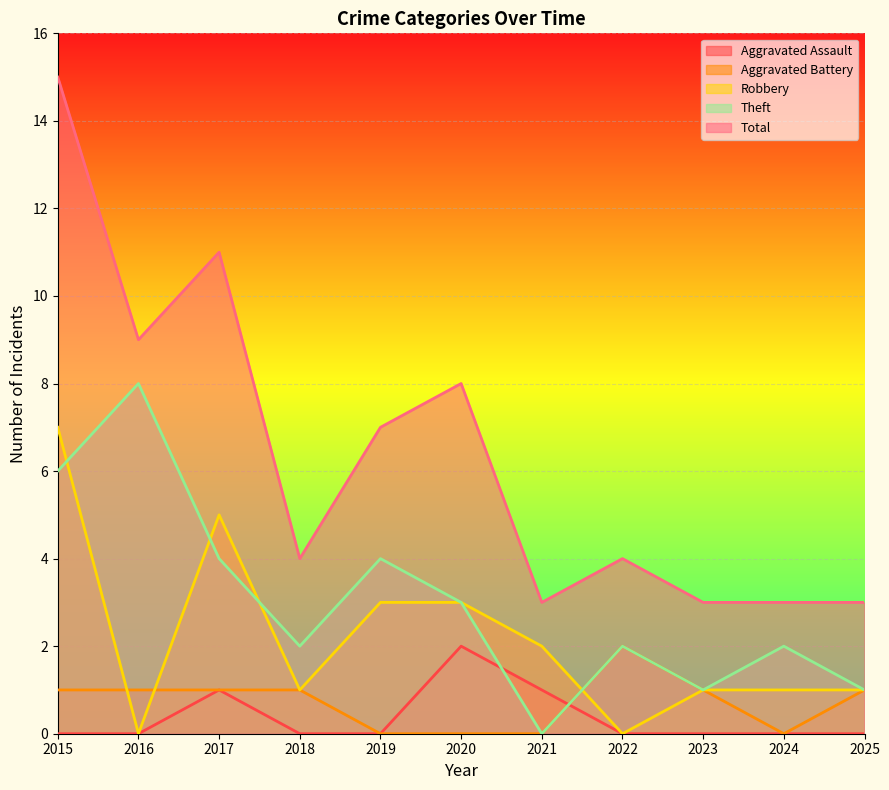

Reading left to right, extract all data points from this chart.

Aggravated Assault: 2015=0	2016=0	2017=1	2018=0	2019=0	2020=2	2021=1	2022=0	2023=0	2024=0	2025=0
Aggravated Battery: 2015=1	2016=1	2017=1	2018=1	2019=0	2020=0	2021=0	2022=2	2023=1	2024=0	2025=1
Robbery: 2015=7	2016=0	2017=5	2018=1	2019=3	2020=3	2021=2	2022=0	2023=1	2024=1	2025=1
Theft: 2015=6	2016=8	2017=4	2018=2	2019=4	2020=3	2021=0	2022=2	2023=1	2024=2	2025=1
Total: 2015=15	2016=9	2017=11	2018=4	2019=7	2020=8	2021=3	2022=4	2023=3	2024=3	2025=3